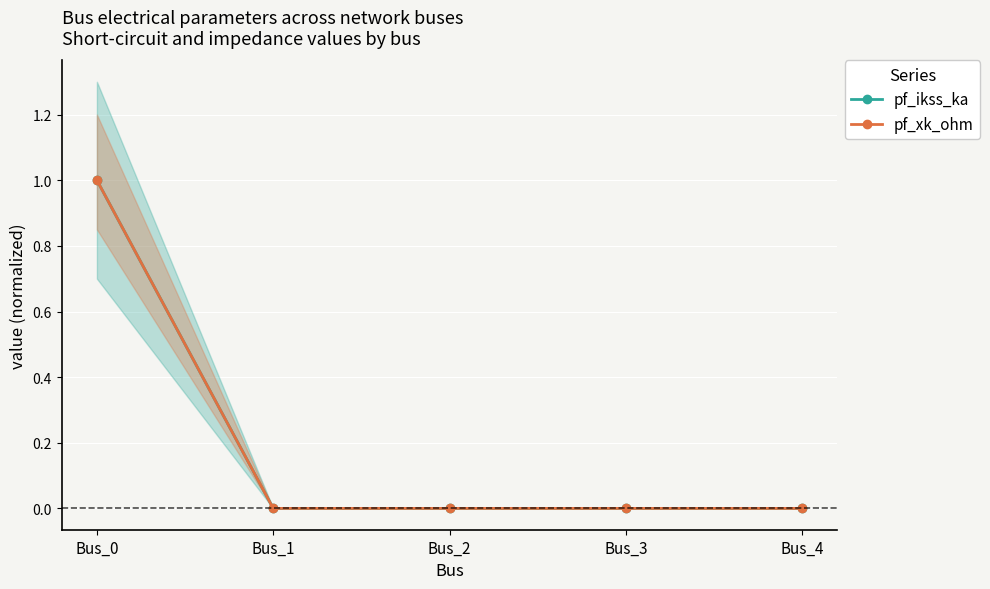

Which series has the largest total across all categories?

pf_ikss_ka